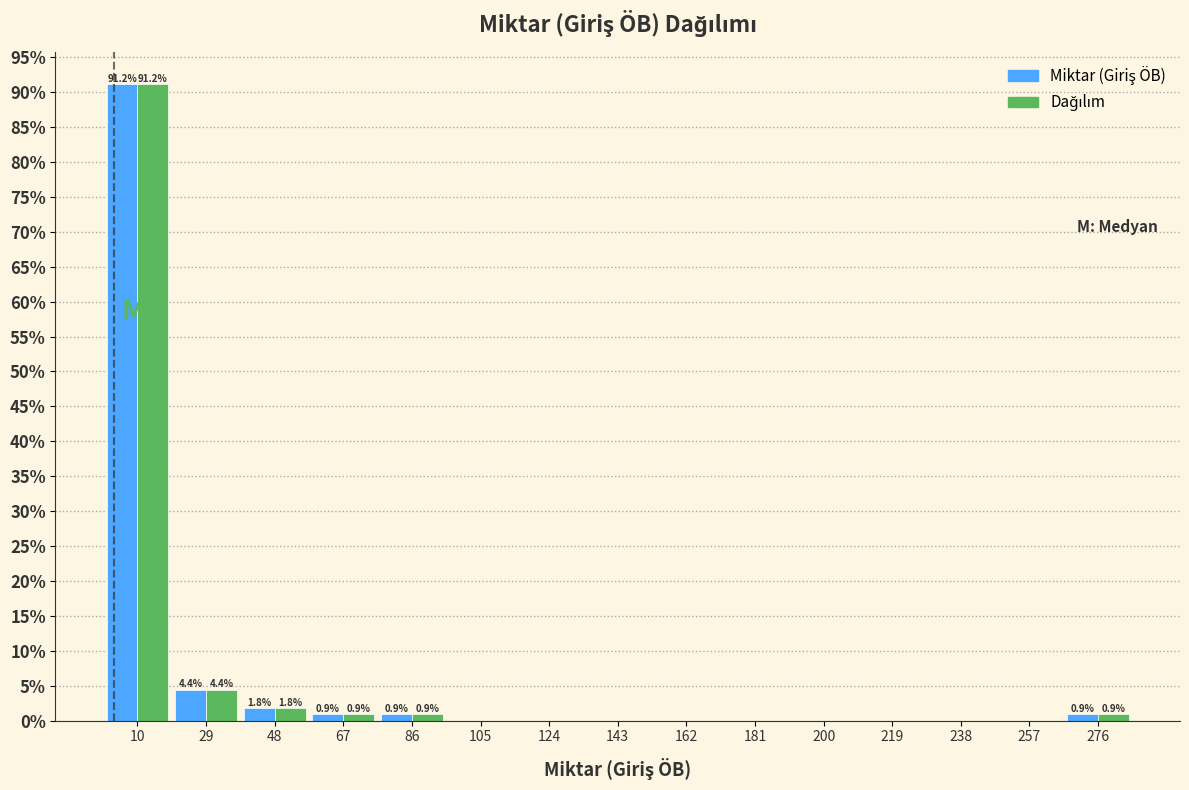

In the Dağılım series, which range on the x-axis has the tallest bar?

1 to 20